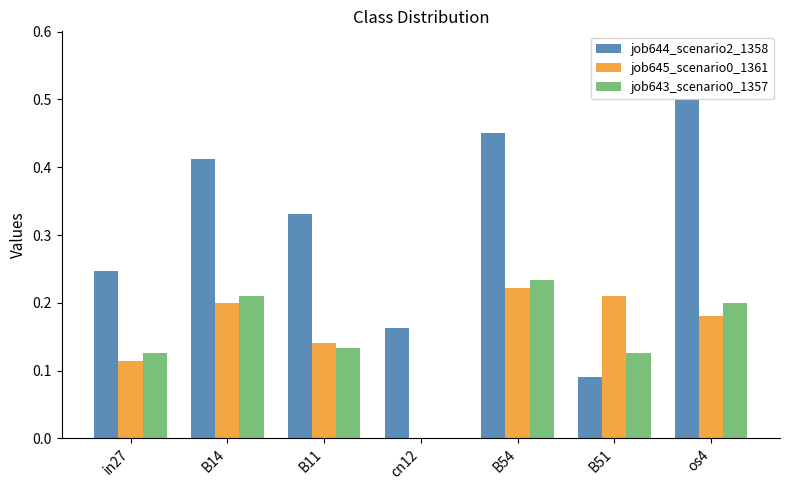

How many groups of bars are there?

7